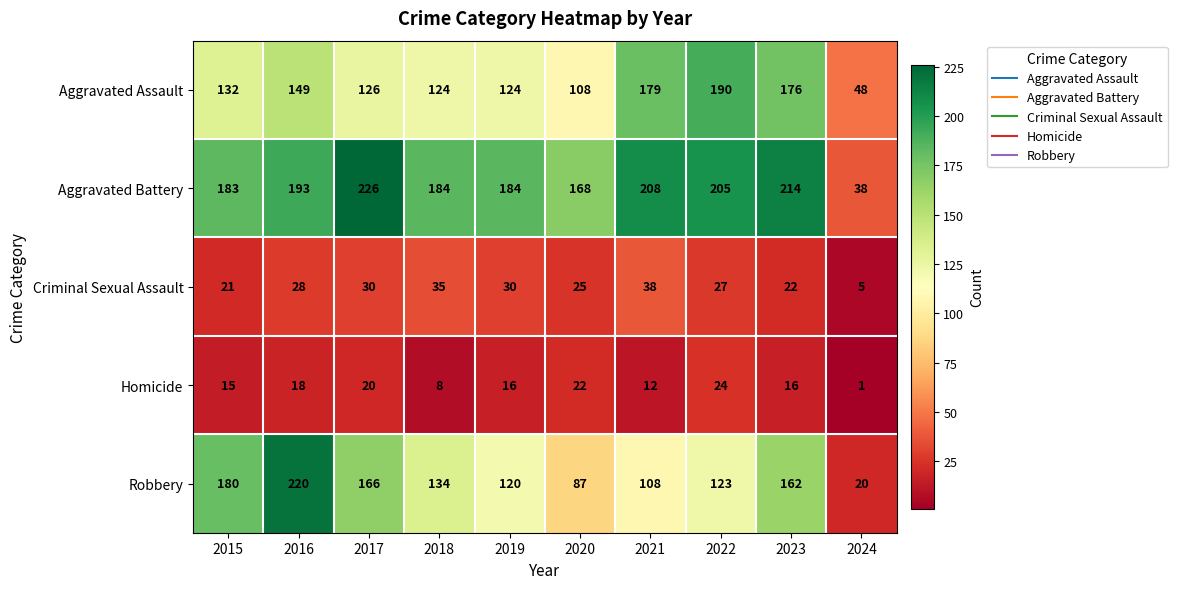

Which series has the largest total across all categories?

Aggravated Battery